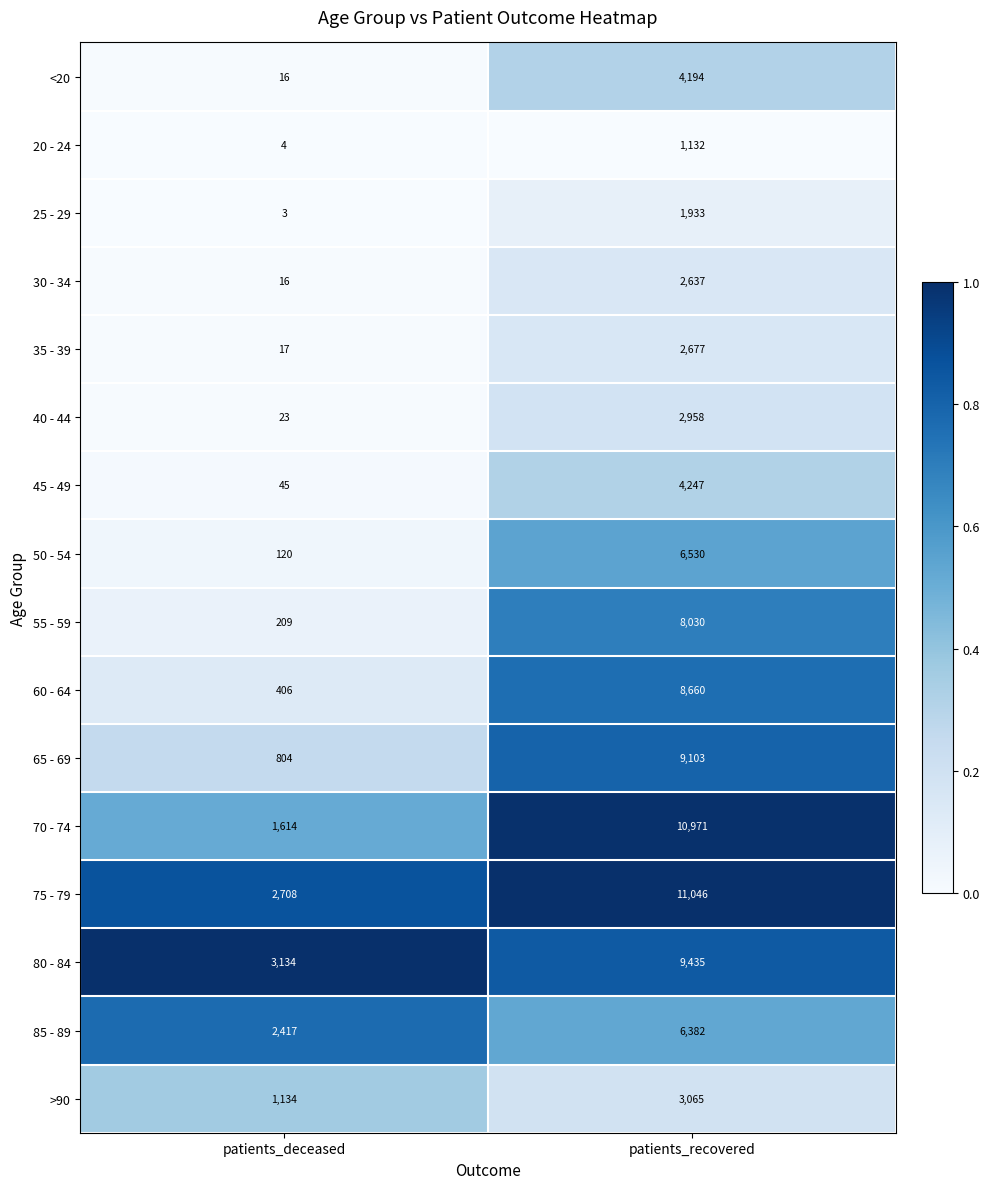

What is the difference between the maximum and minimum values in the 50 - 54 series?

6410